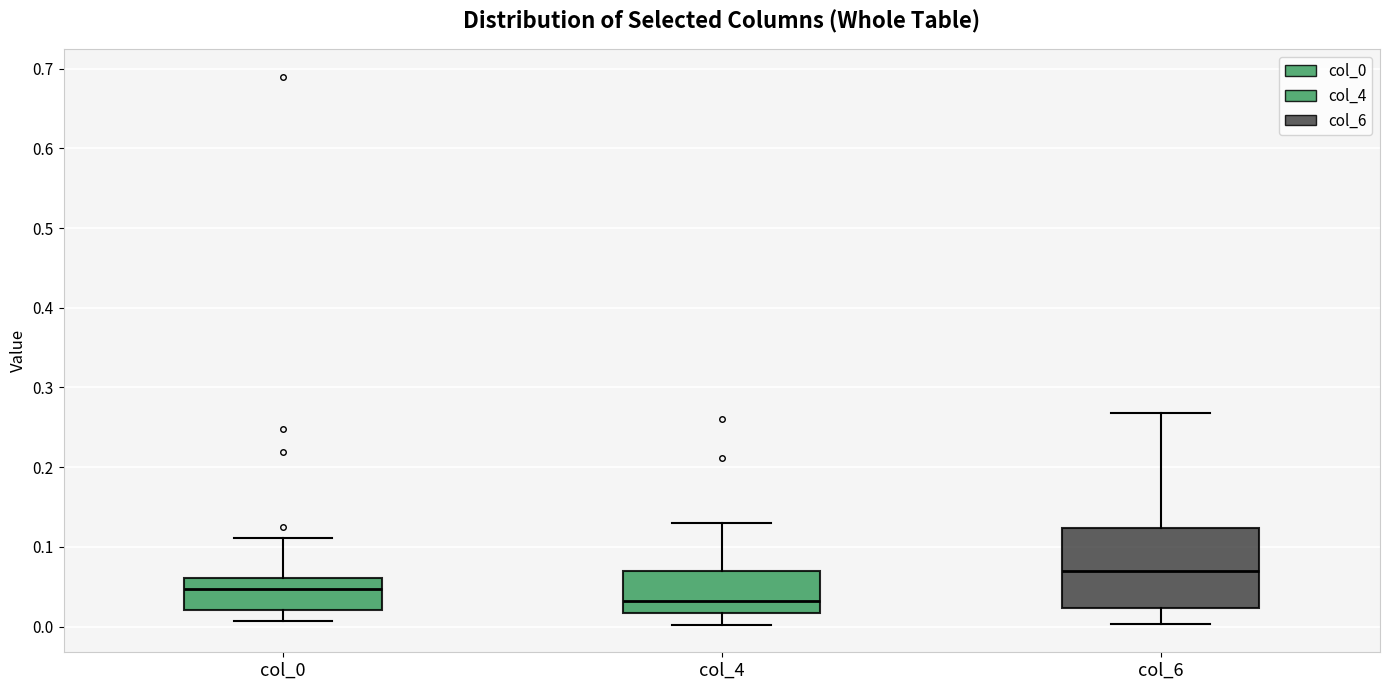

Which box's median line is the highest?

col_6